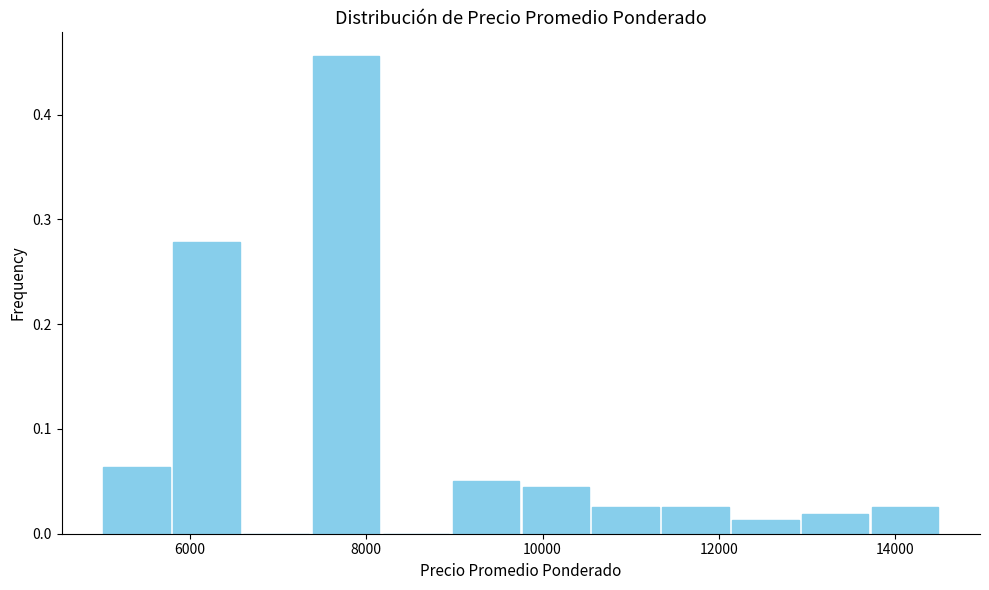

Read against the x-axis, roughly where is the centre of the tallest bar?

7800